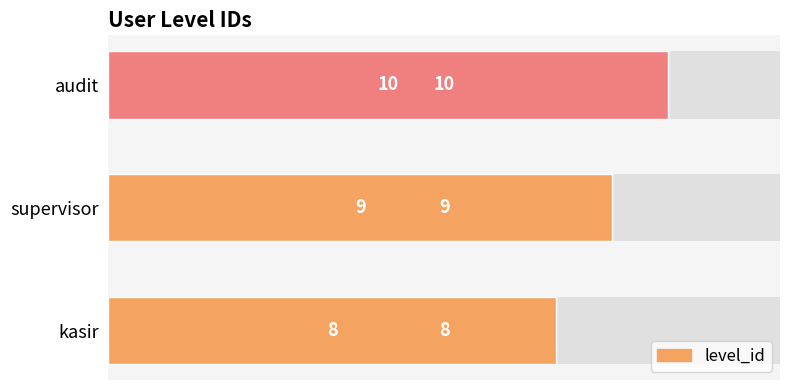

What is the minimum value shown in the chart?

8